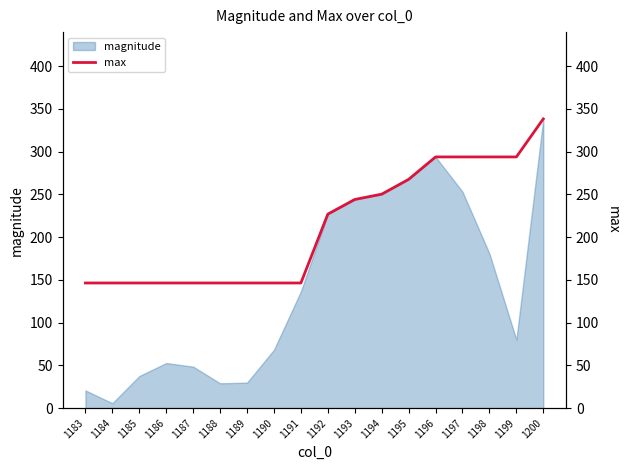

What is the value of the 17th point from the left?

293.8